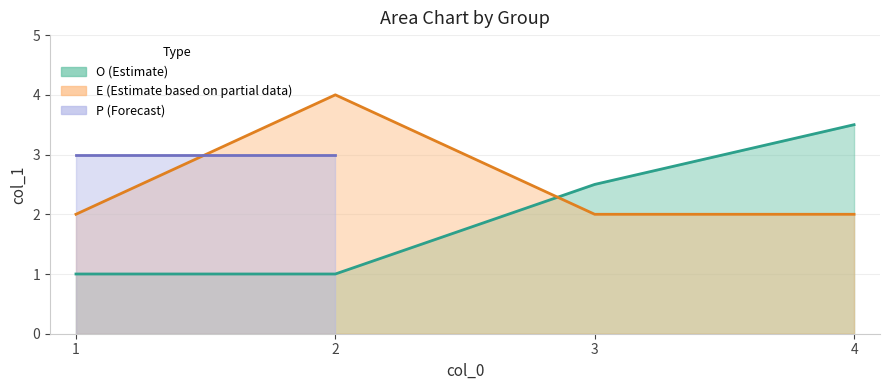

Does the chart display data point markers on the line(s)?

No